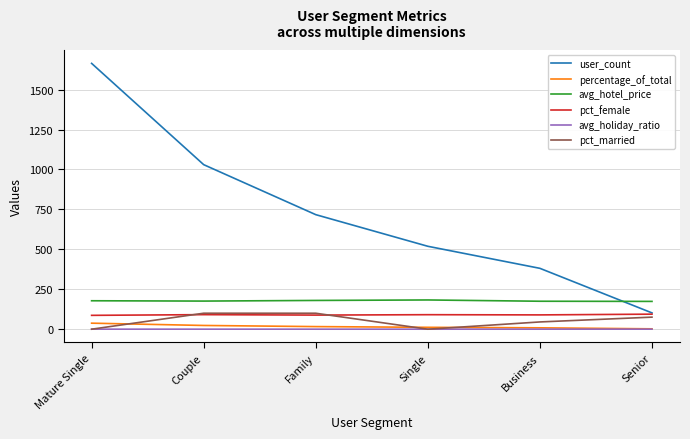

What is the maximum value shown in the chart?

1664.0